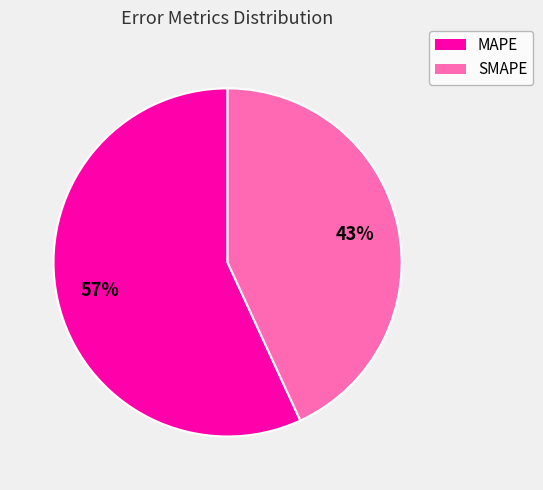

To the nearest percent, what is the average slice percentage?

50%